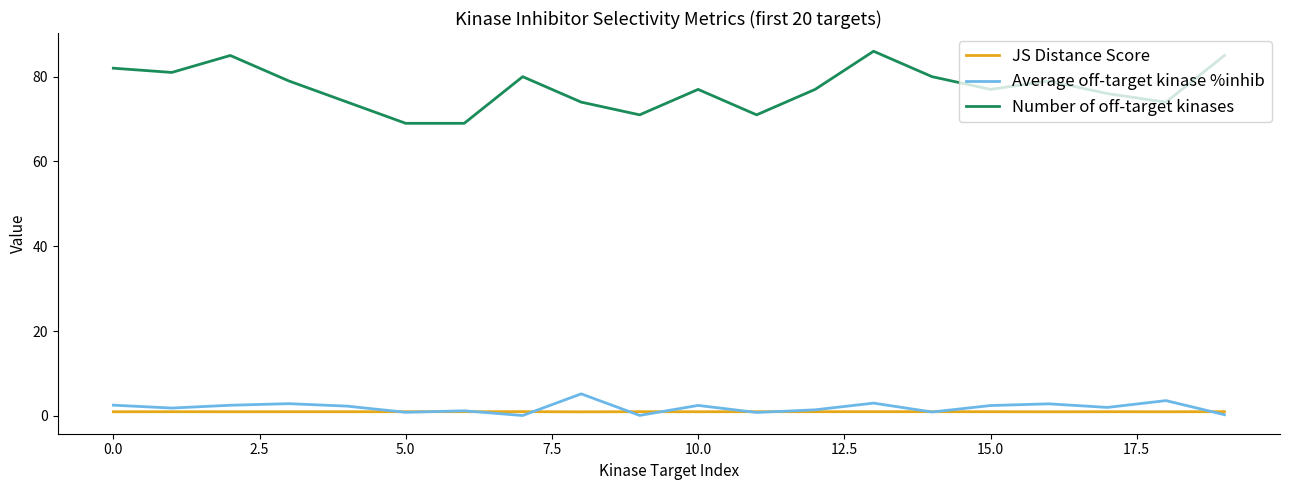

True or false: JS Distance Score and Average off-target kinase %inhib cross at least once.

True